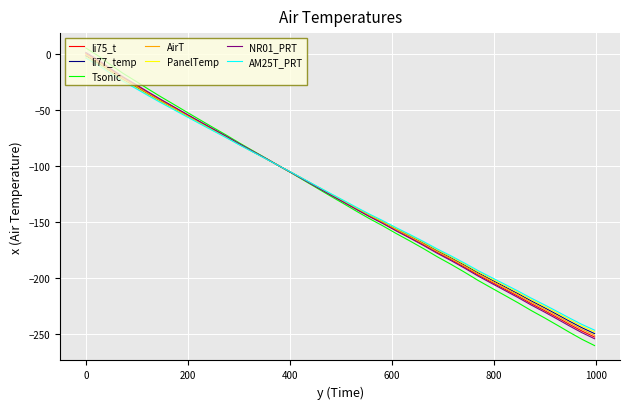

What is the minimum value shown in the chart?

-260.1